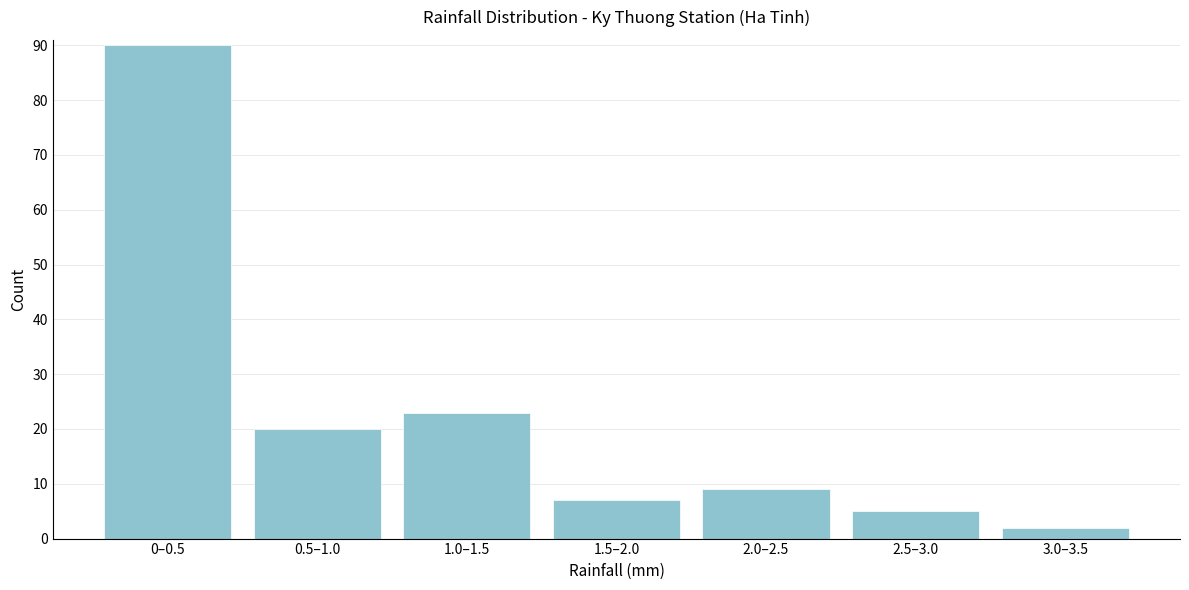

Reading left to right, what are all the values shown in this chart?

90	20	23	7	9	5	2